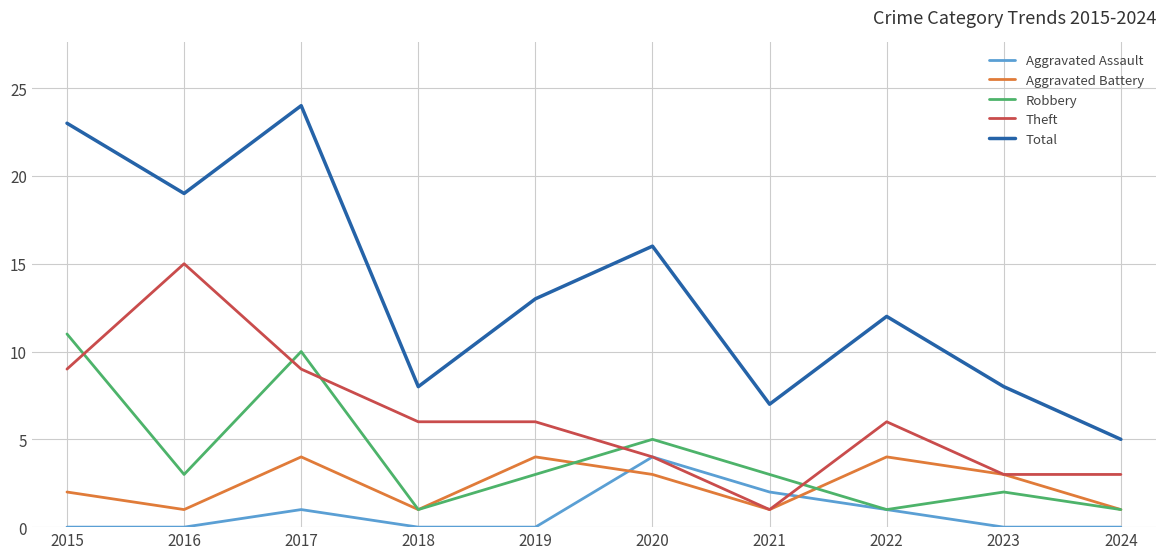

Which series has the largest total across all categories?

Total